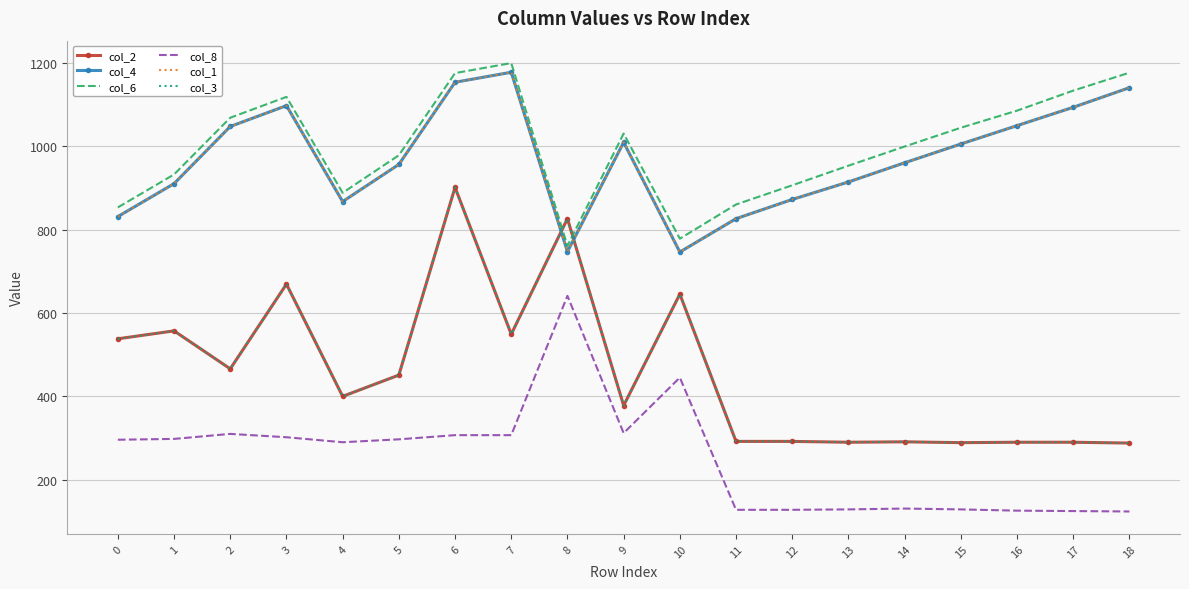

Which series has the largest range (max minus min)?

col_2